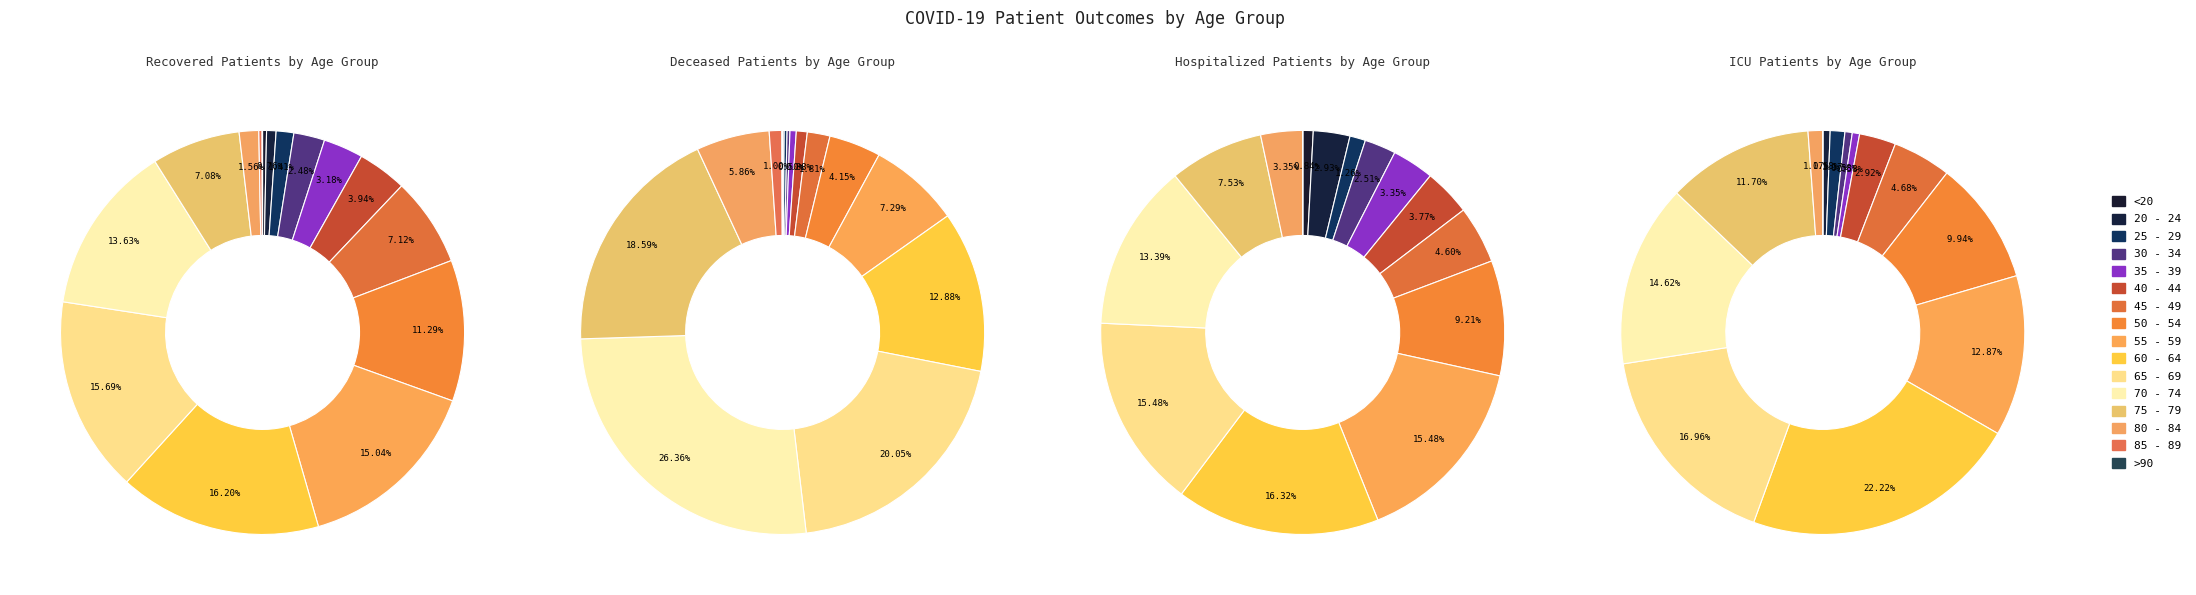

The 50 - 54 slice represents 1% of the pie. True or false?

False